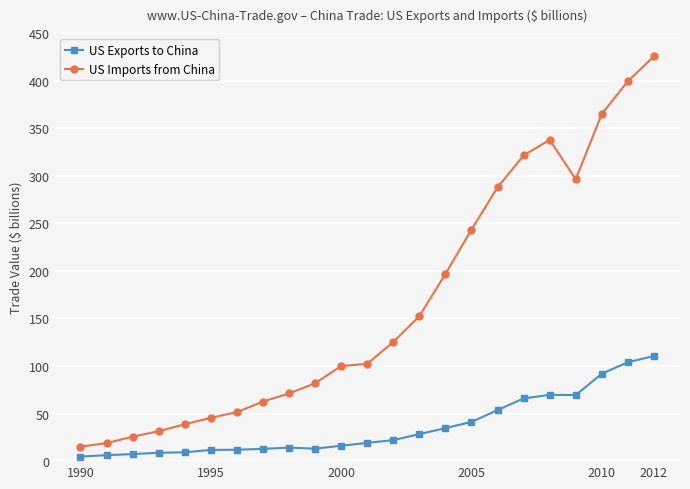

What are all the series names shown in the legend?

US Exports to China, US Imports from China